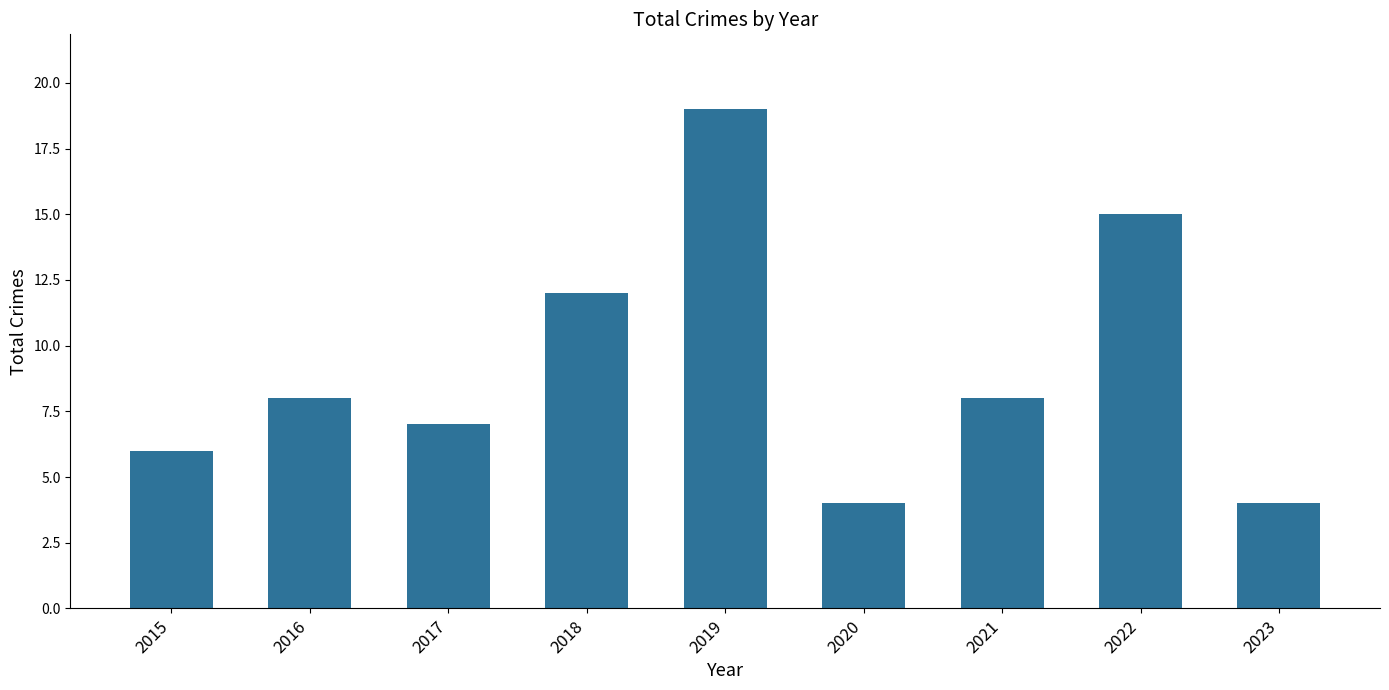

What is the change in value from 2015 to 2022?

+9